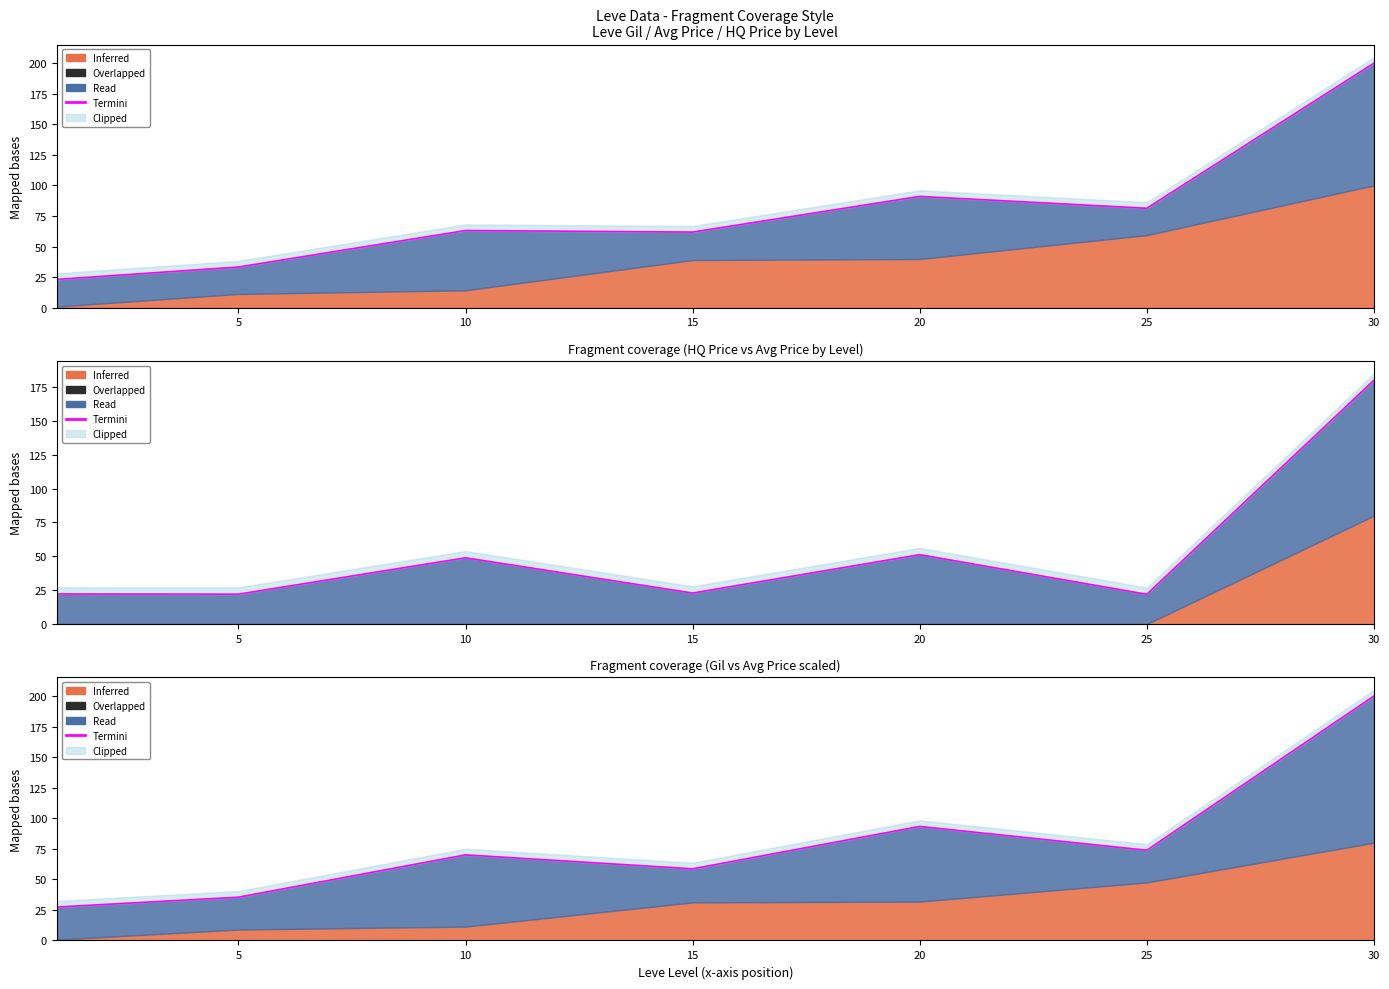

True or false: there are more than 2 points higher than both neighbors.

False